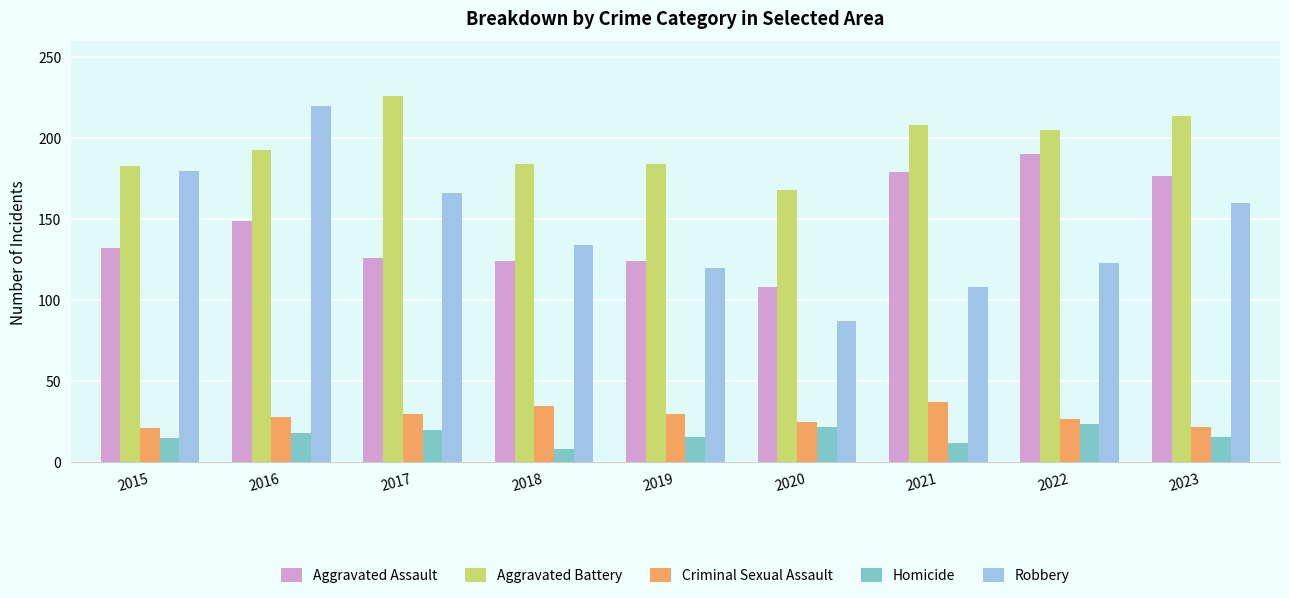

What is the sum of all Aggravated Battery values?

1765